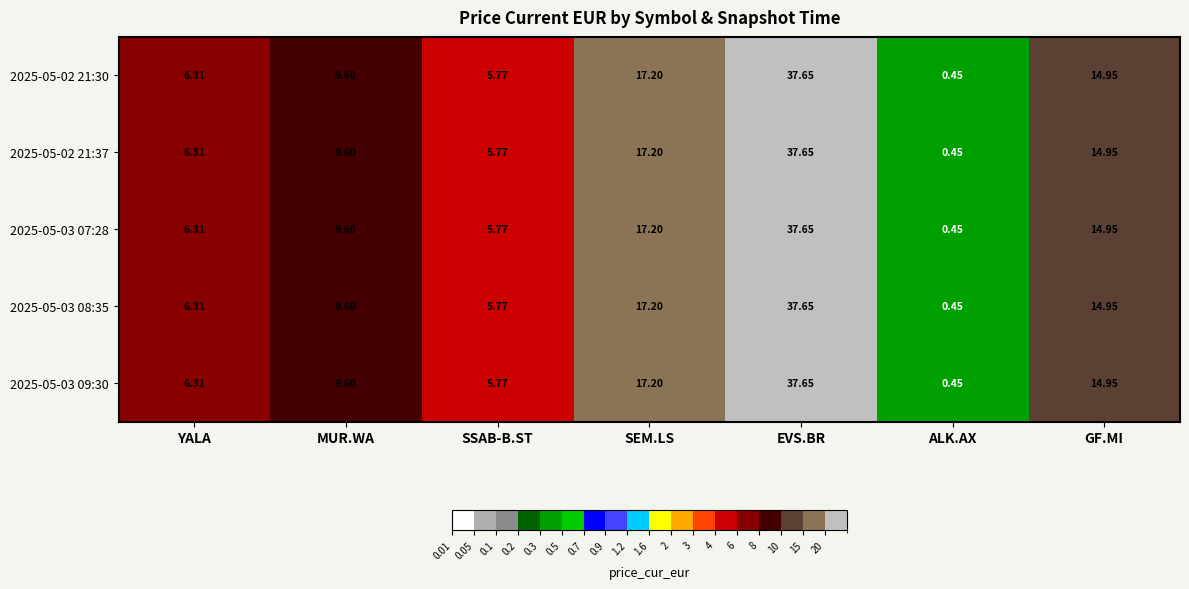

At which label does 2025-05-03 09:30 first exceed 9?

MUR.WA